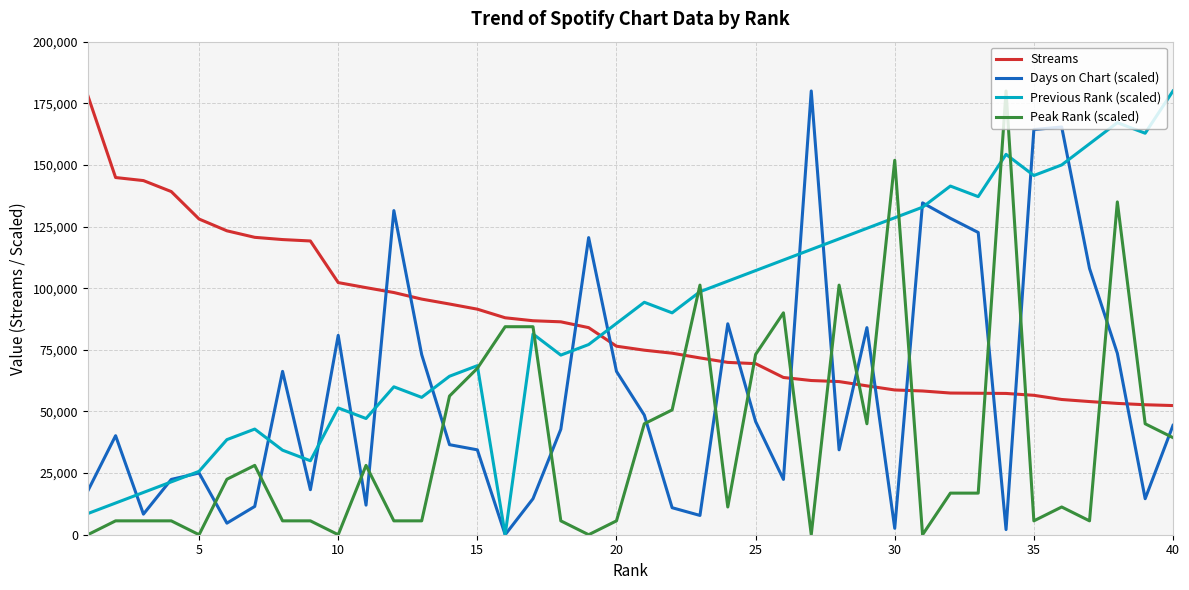

What is the maximum value for Streams?

178195.0